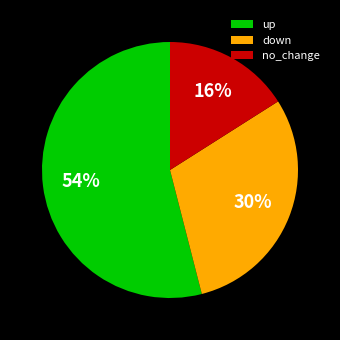

Does up represent more than half of the total?

Yes